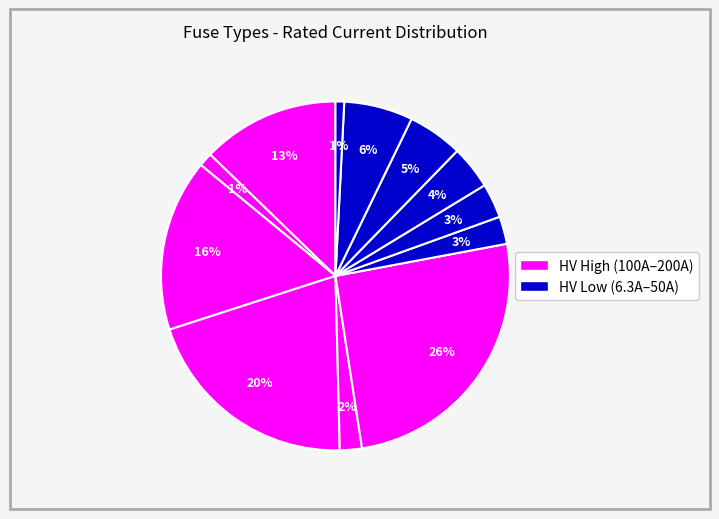

Rank the categories by value from highest to lowest.

HV 200A, HV 160A, HV 125A, HV 100A, HV 50A, HV 40A, HV 31.5A, HV 25A, HV 20A, HV 16A, HV 10A, HV 6.3A